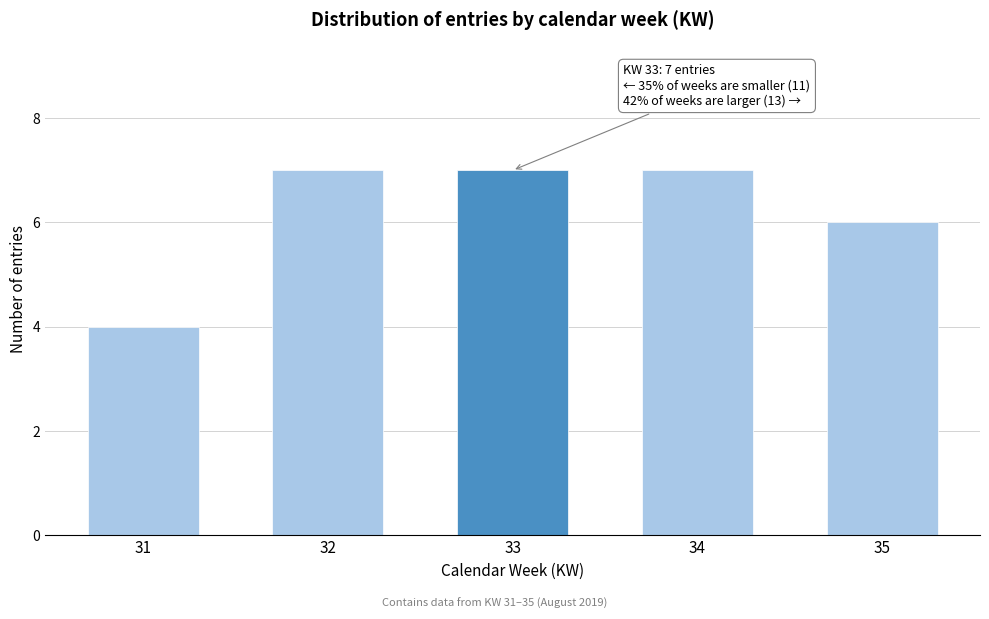

Reading left to right, list all the values displayed in this chart.

31=4	32=7	33=7	34=7	35=6